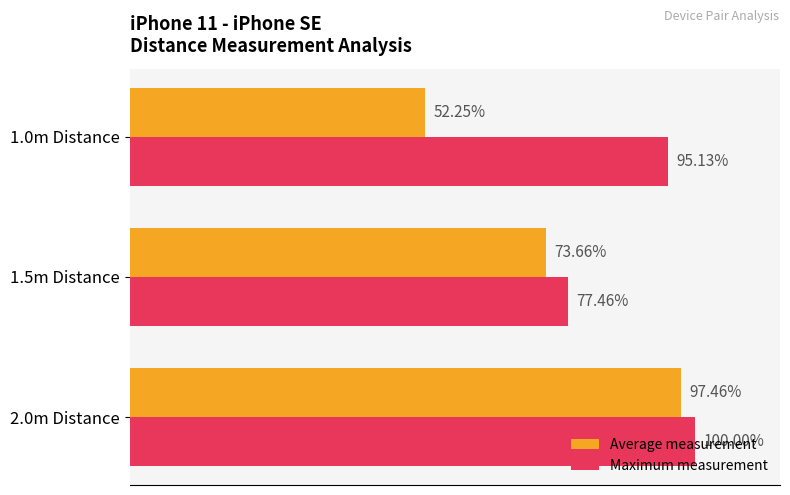

At which category is the sum across all series the highest?

2.0m Distance